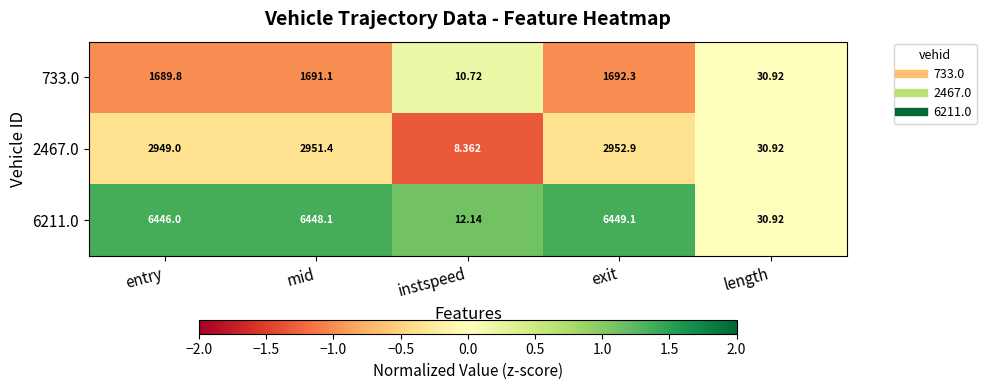

List the series in order of their peak value, highest first.

6211.0, 2467.0, 733.0